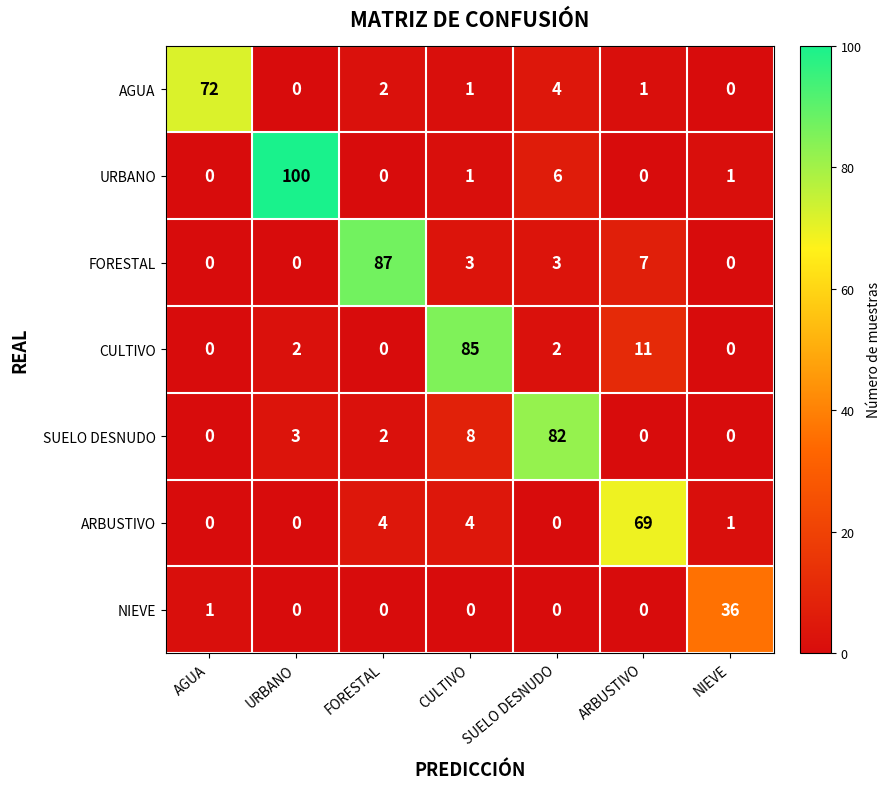

At how many categories does at least one series exceed 62?

6